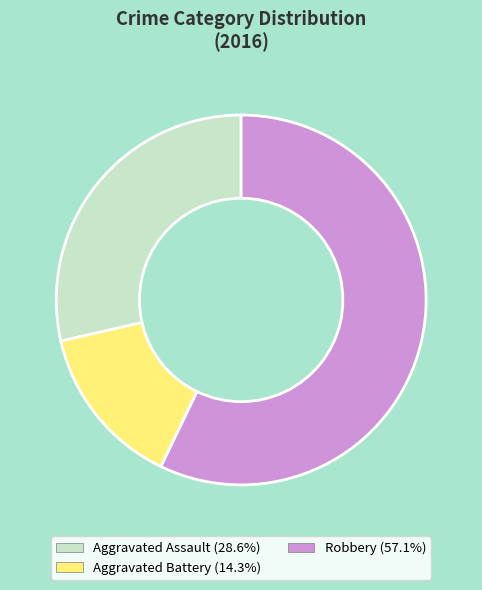

Does any single category account for the majority?

Yes